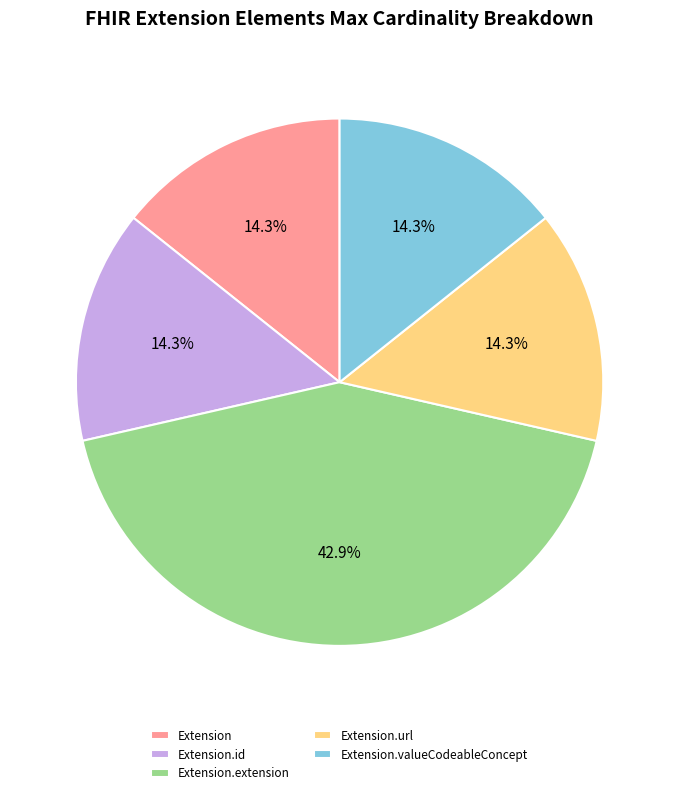

Which has a higher value, Extension or Extension.extension?

Extension.extension